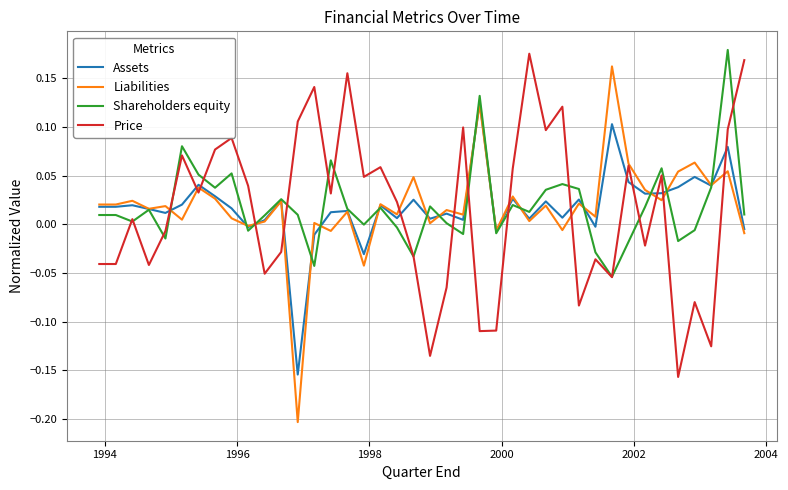

After their last crossing, which series has the higher values: Price or Assets?

Price